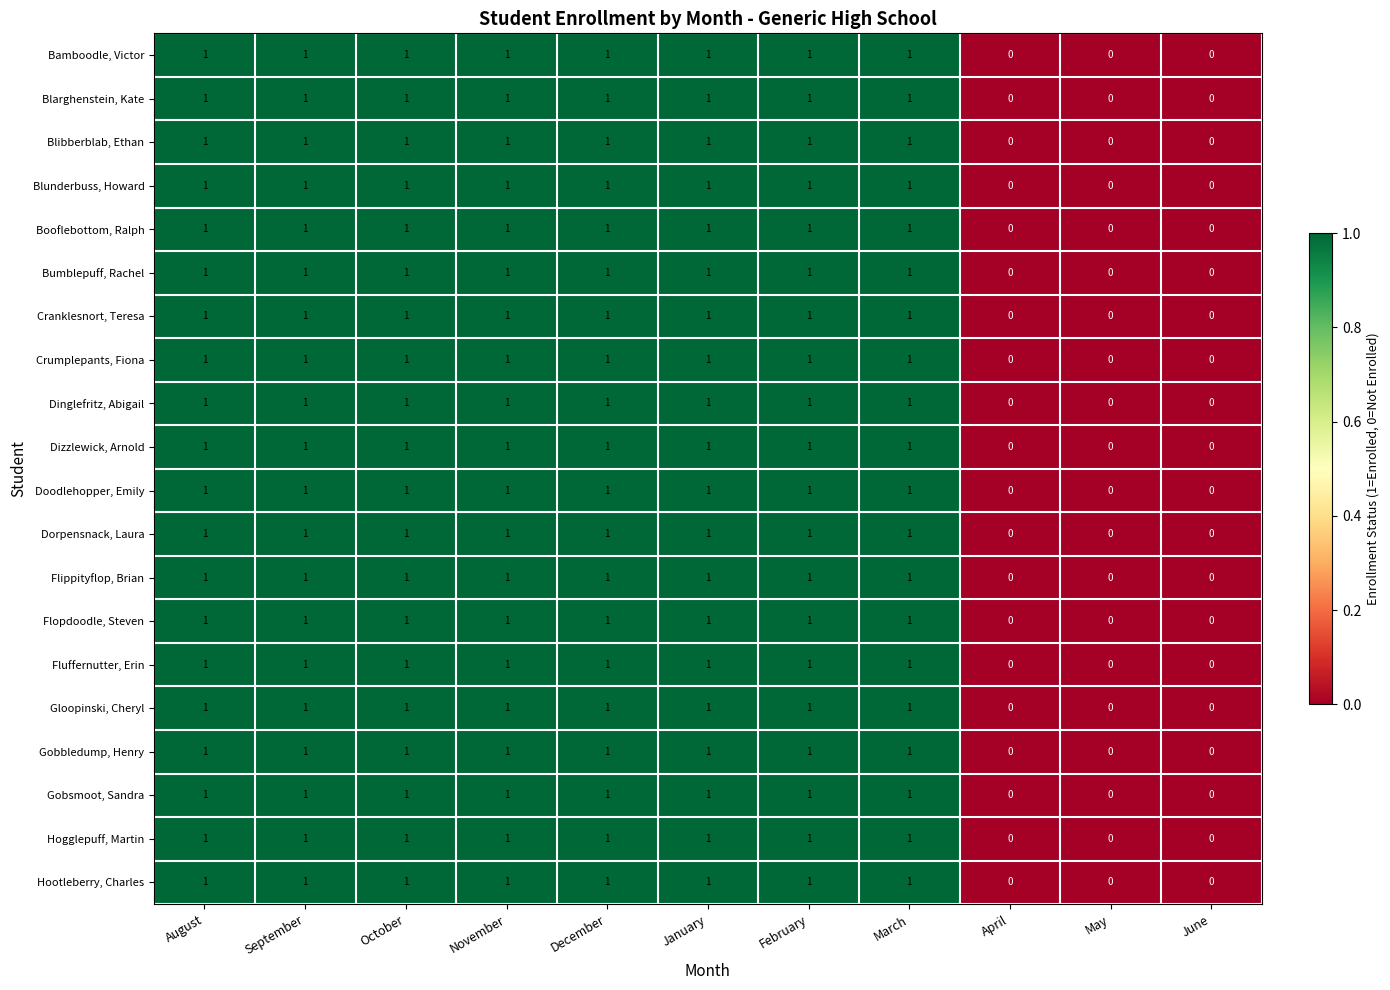

Count the Hogglepuff, Martin values in the range 0 to 1.

11